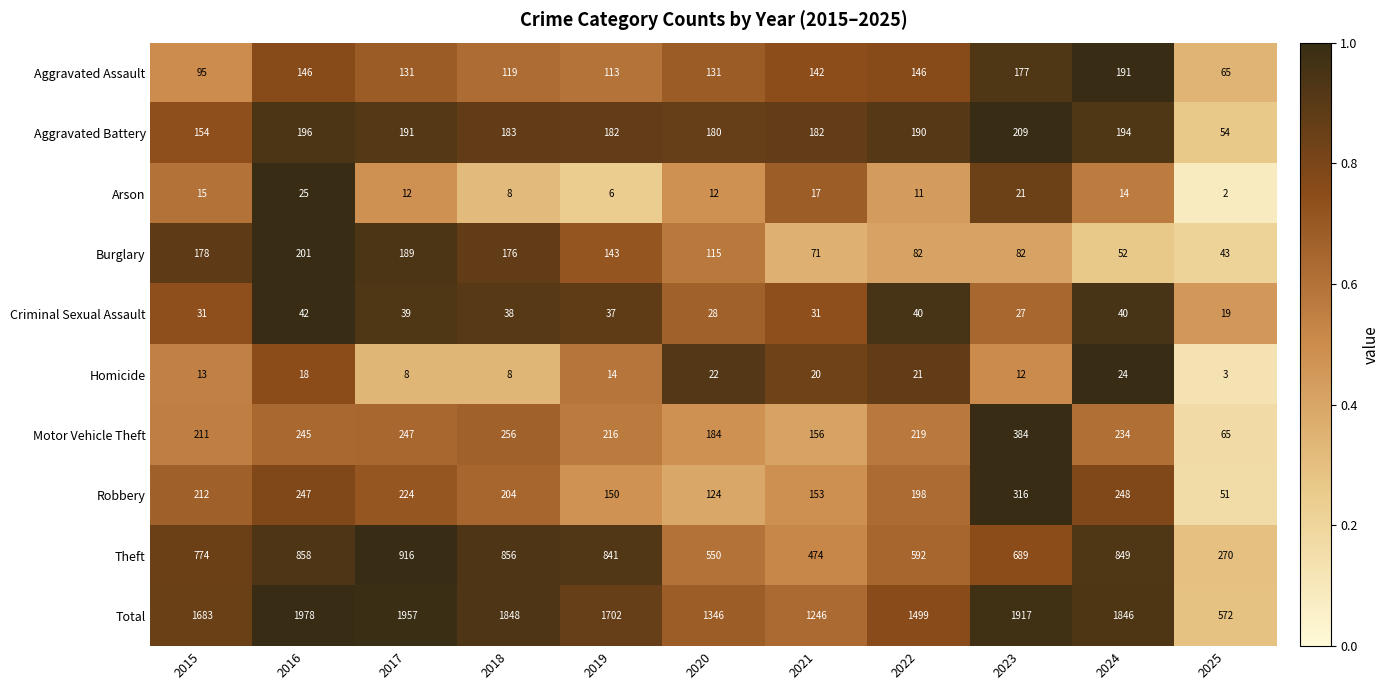

What is the total value across all series at 2020?

2692